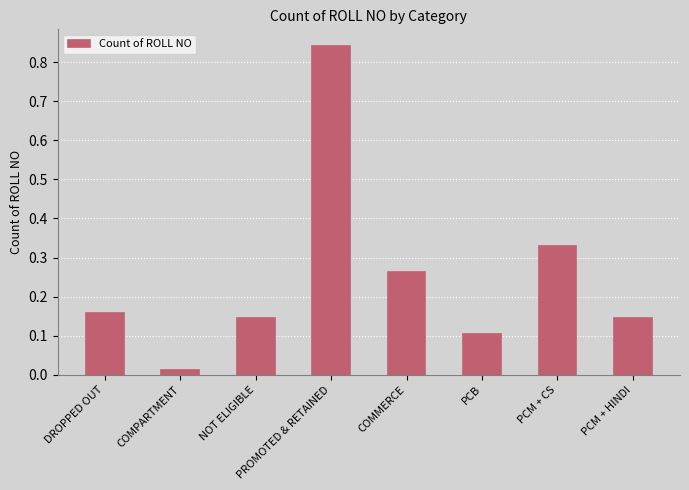

Which label corresponds to the largest value in the chart?

PROMOTED & RETAINED